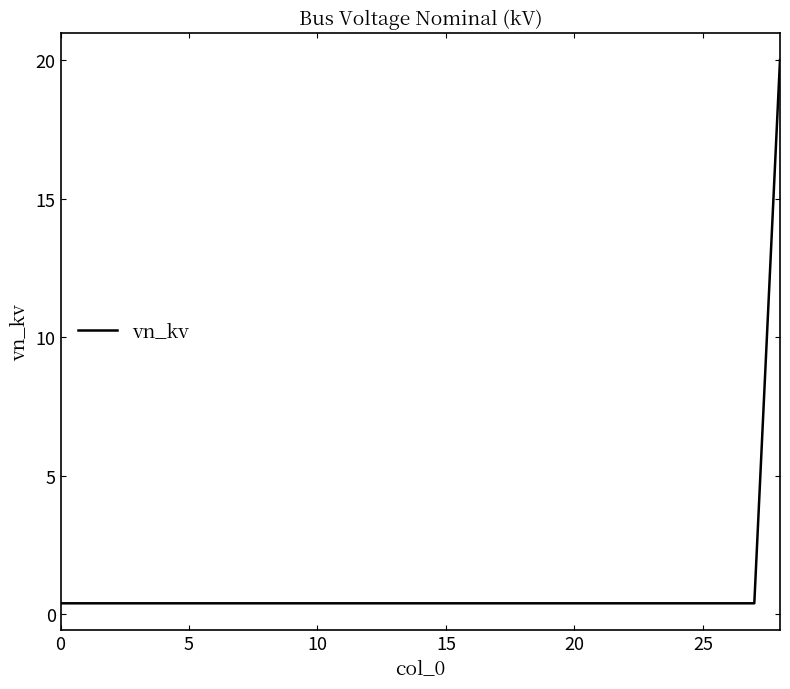

Reading left to right, what are all the values shown in this chart?

0.4	0.4	0.4	0.4	0.4	0.4	0.4	0.4	0.4	0.4	0.4	0.4	0.4	0.4	0.4	0.4	0.4	0.4	0.4	0.4	0.4	0.4	0.4	0.4	0.4	0.4	0.4	0.4	20.0